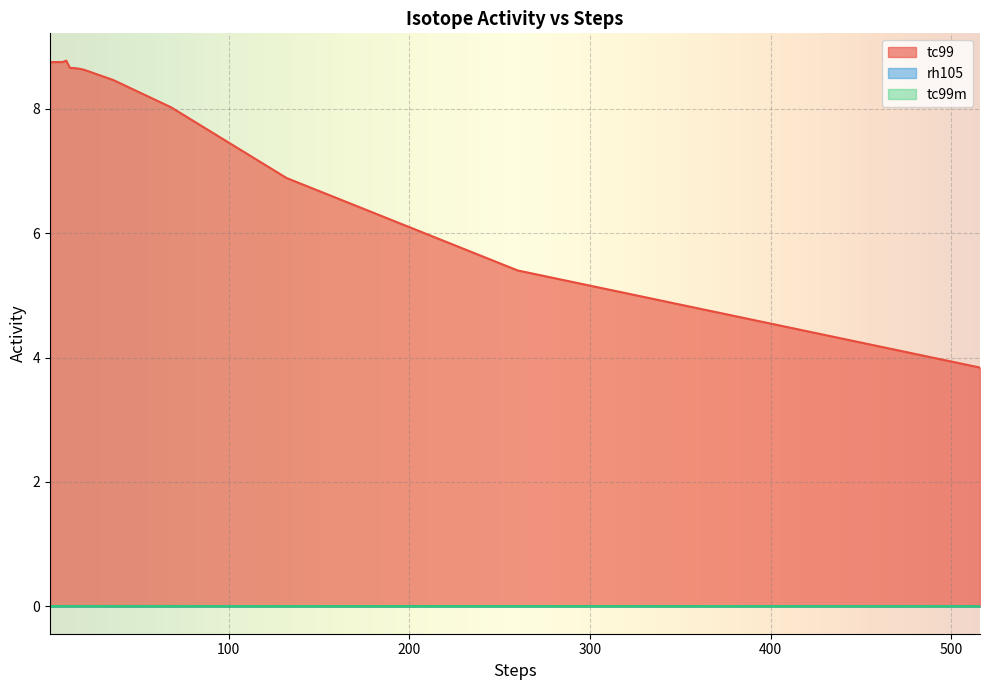

What is the spread (max minus min) of values at 10?

8.8